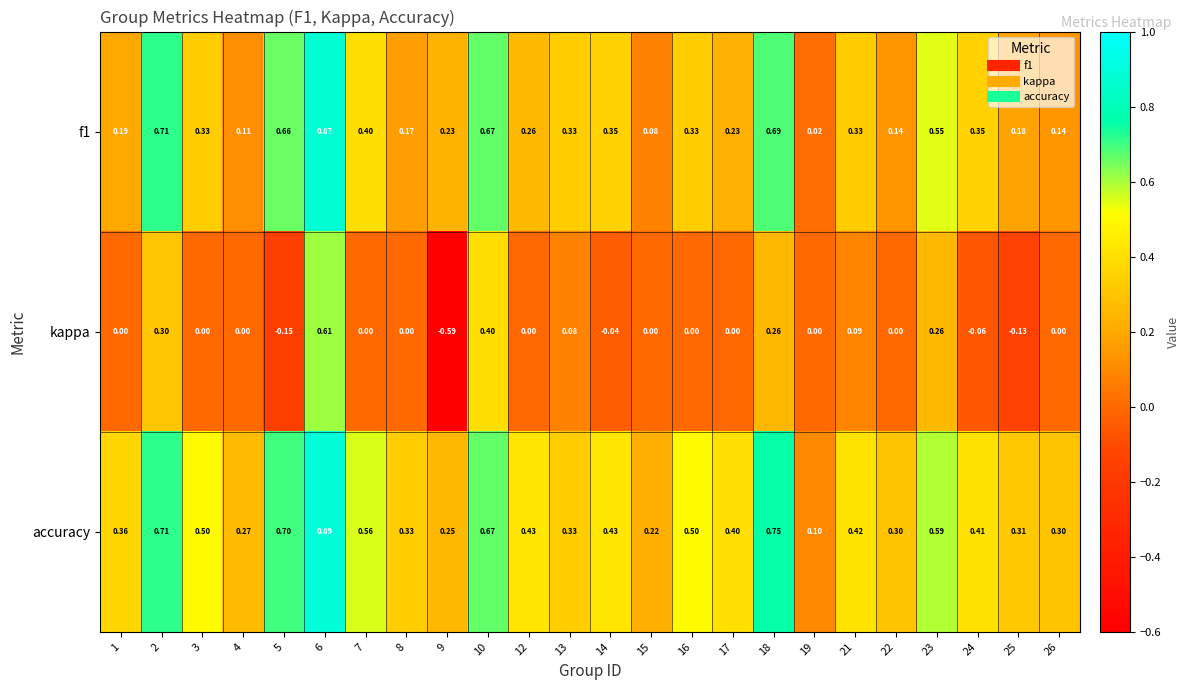

Is the value of kappa at 9 greater than the value of accuracy at 9?

No